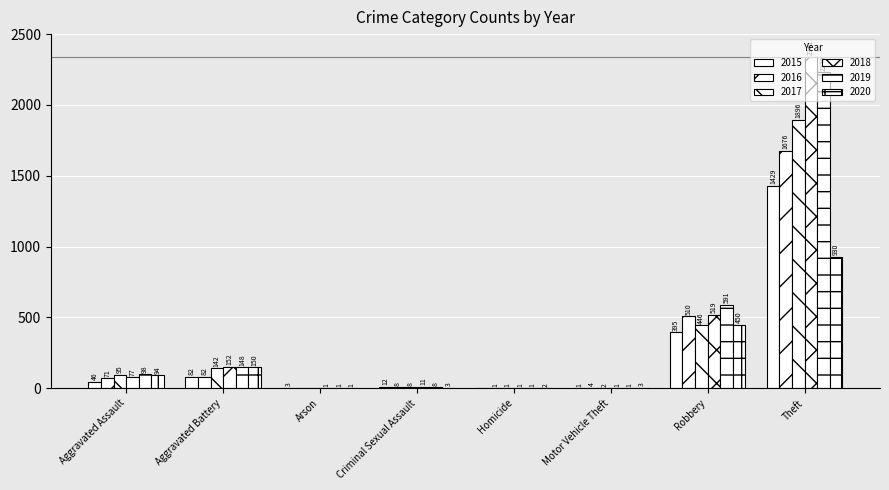

How many groups of bars are there?

8